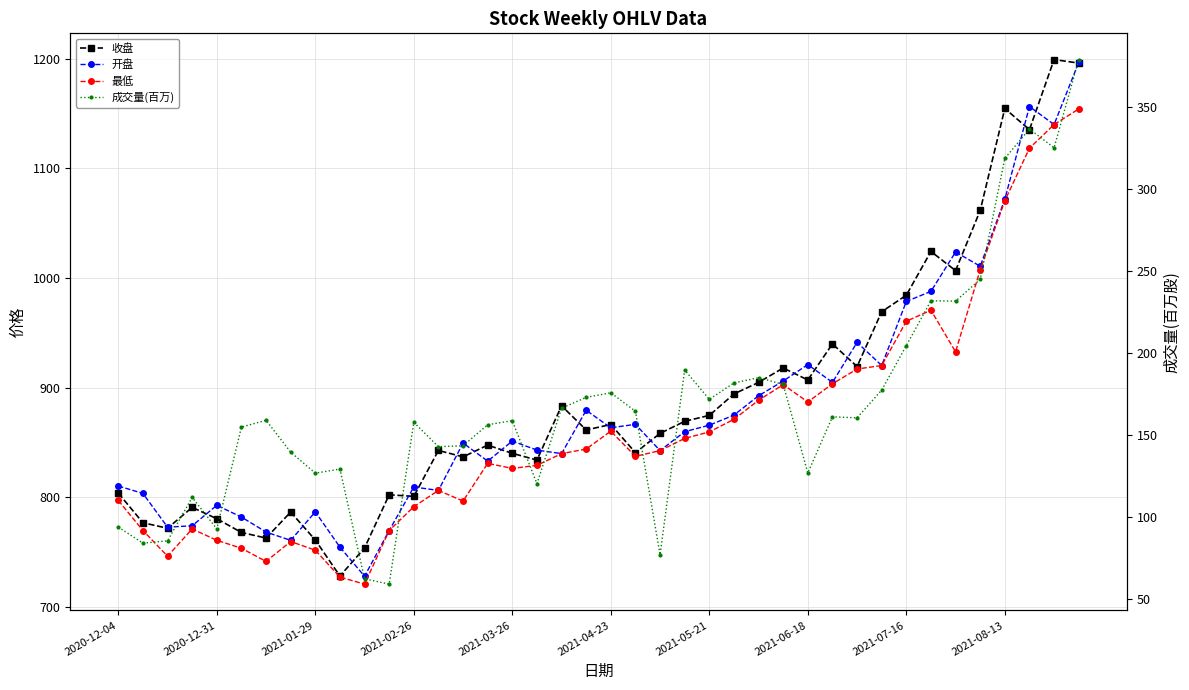

True or false: 最低 and 成交量(百万) cross at least once.

False